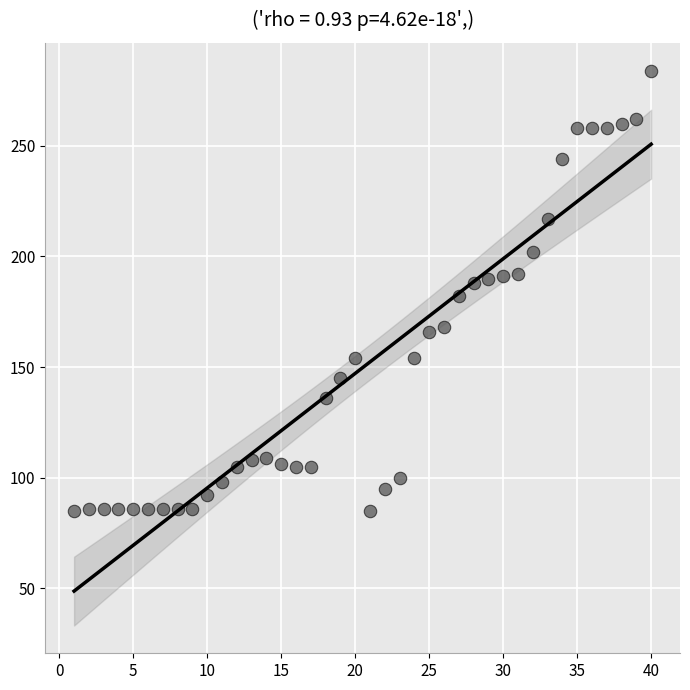

What is the range of Y values (max minus min)?

199